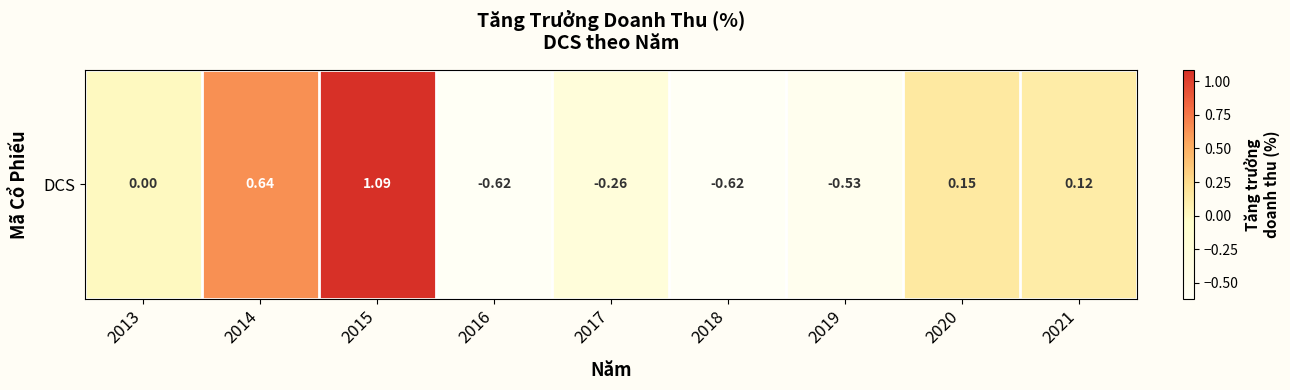

Rank the categories by value from lowest to highest.

2018, 2016, 2019, 2017, 2013, 2021, 2020, 2014, 2015